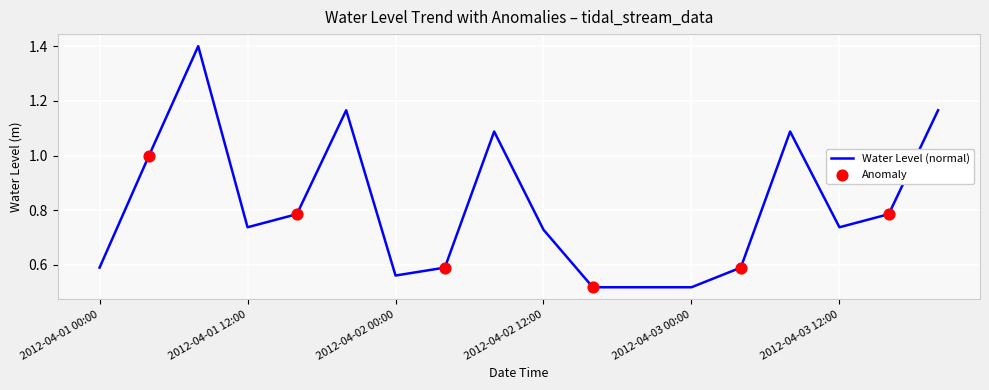

What is the greatest value displayed?

1.4